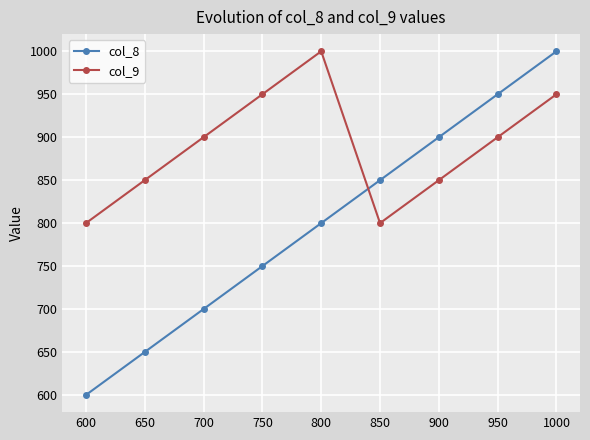

Count the number of categories in the chart.

9